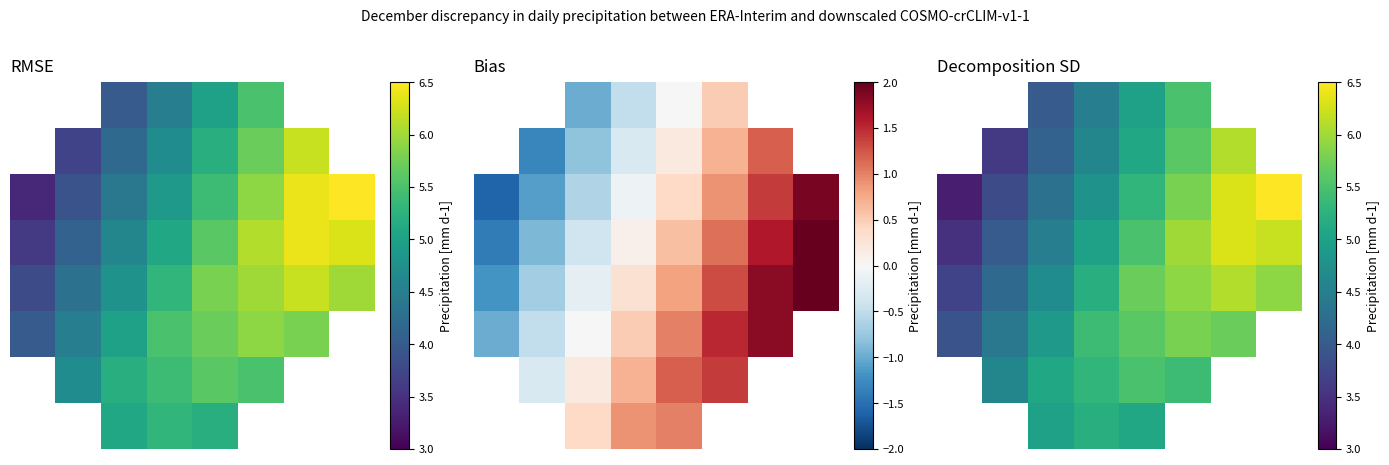

What is the highest value of the 6 series?

5.5